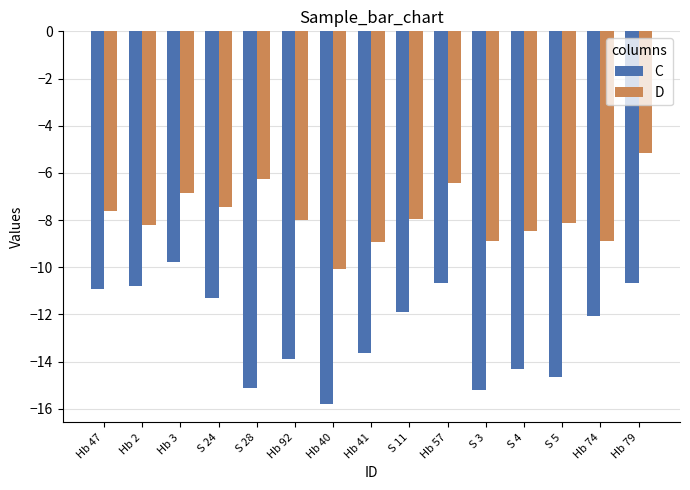

What is the label of the 2nd bar from the left?

Hb 2